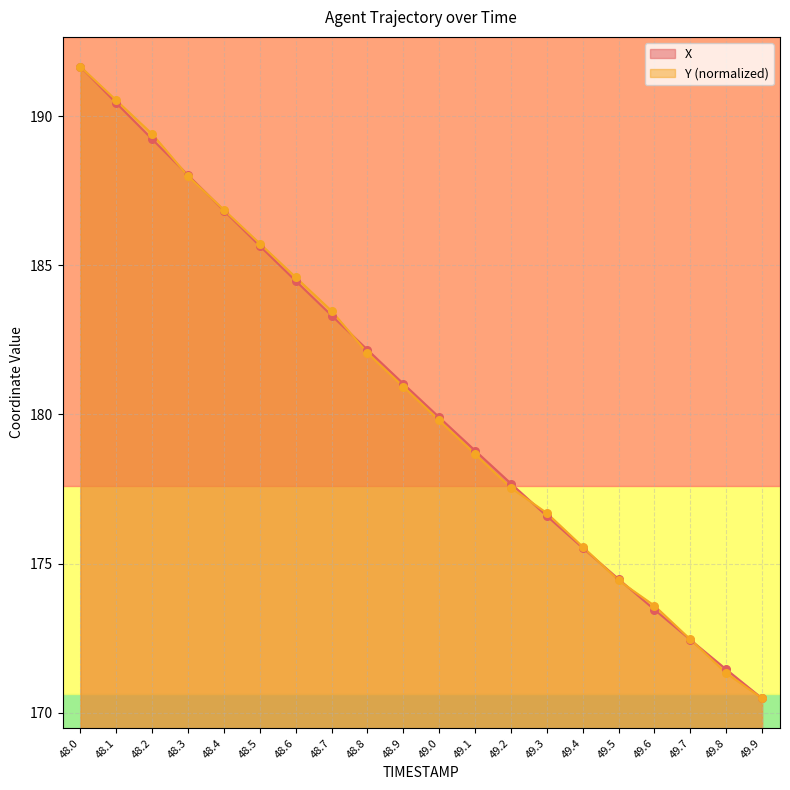

Is the value of X at 49.3 greater than the value of Y at 48.6?

No